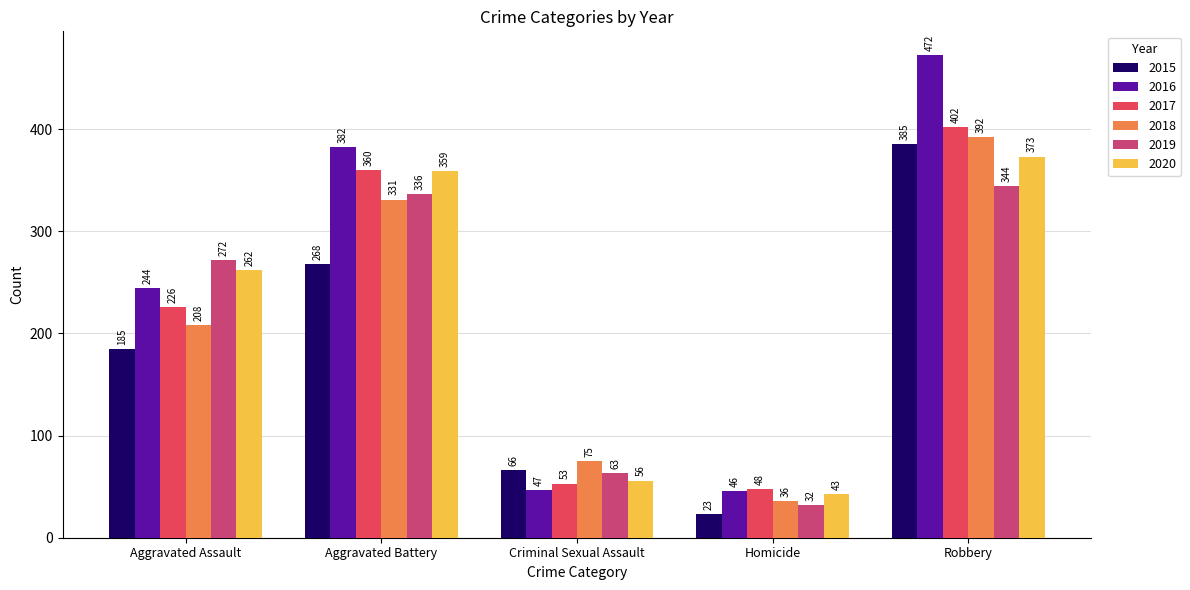

Rank the categories by 2018 value from highest to lowest.

Robbery, Aggravated Battery, Aggravated Assault, Criminal Sexual Assault, Homicide